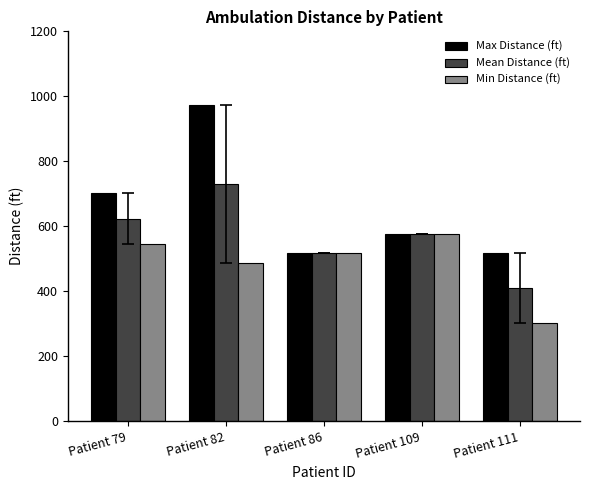

Reading right to left, transcribe all the data shown in this chart.

Max Distance (ft): 517.0	574.6	517.0	973.9	702.3
Mean Distance (ft): 408.8	574.6	517.0	730.4	623.7
Min Distance (ft): 300.6	574.6	517.0	487.0	545.0